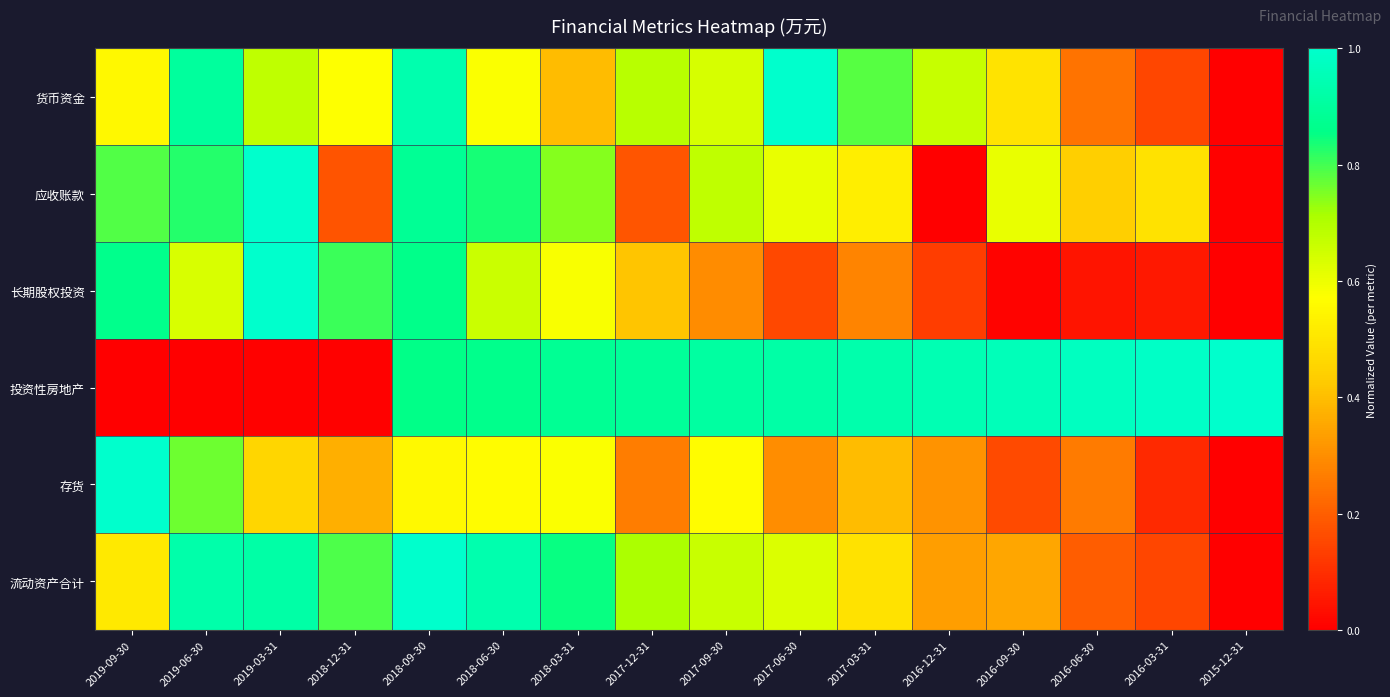

Which category has the highest value across all series?

2017-06-30